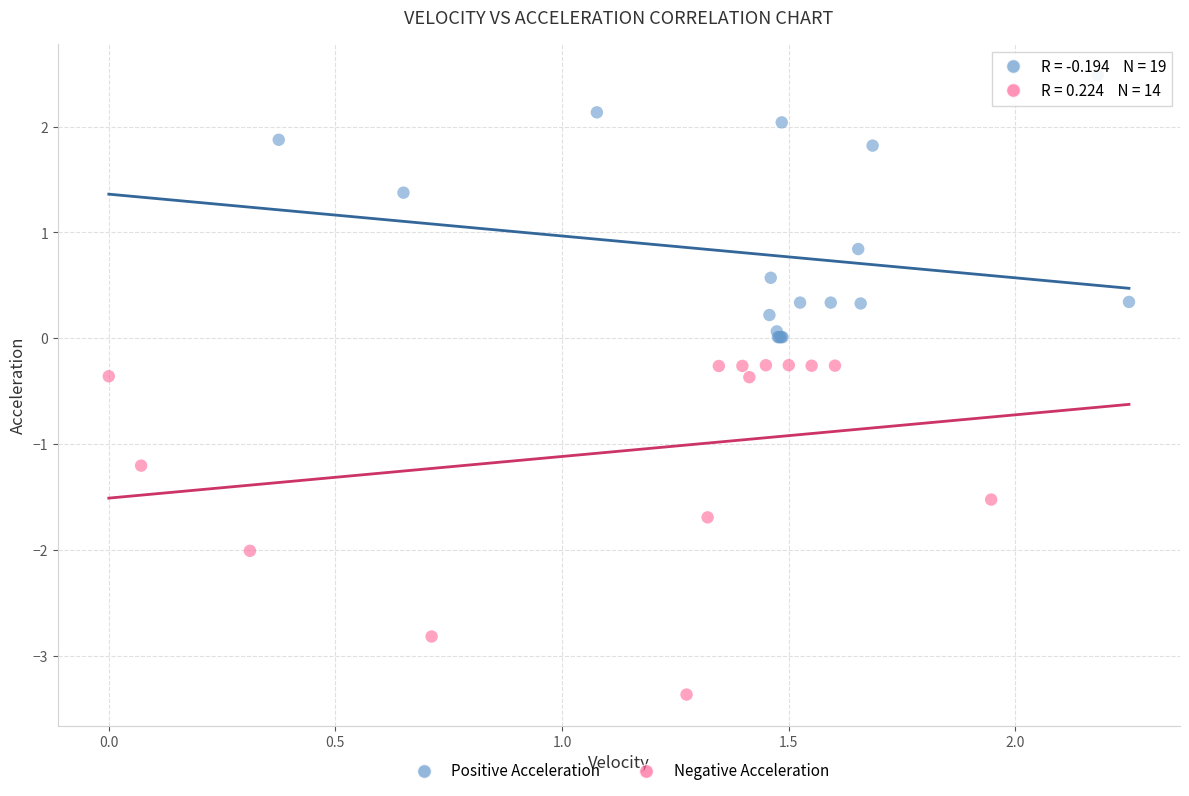

Which series reaches the maximum Y coordinate?

Positive Acceleration